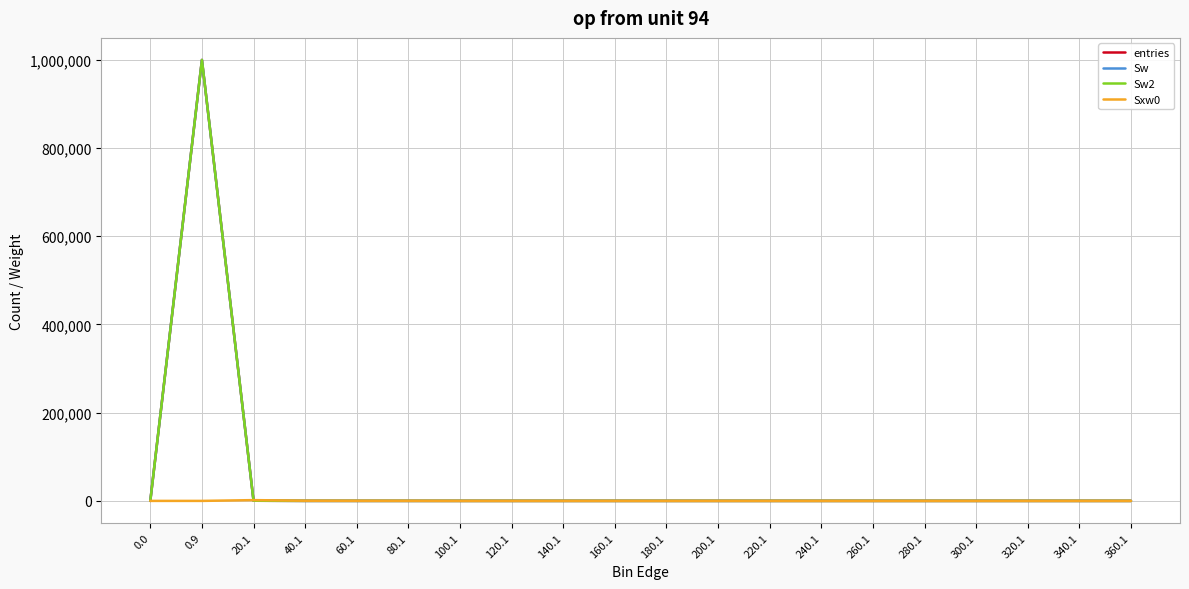

Does the chart display data point markers on the line(s)?

No